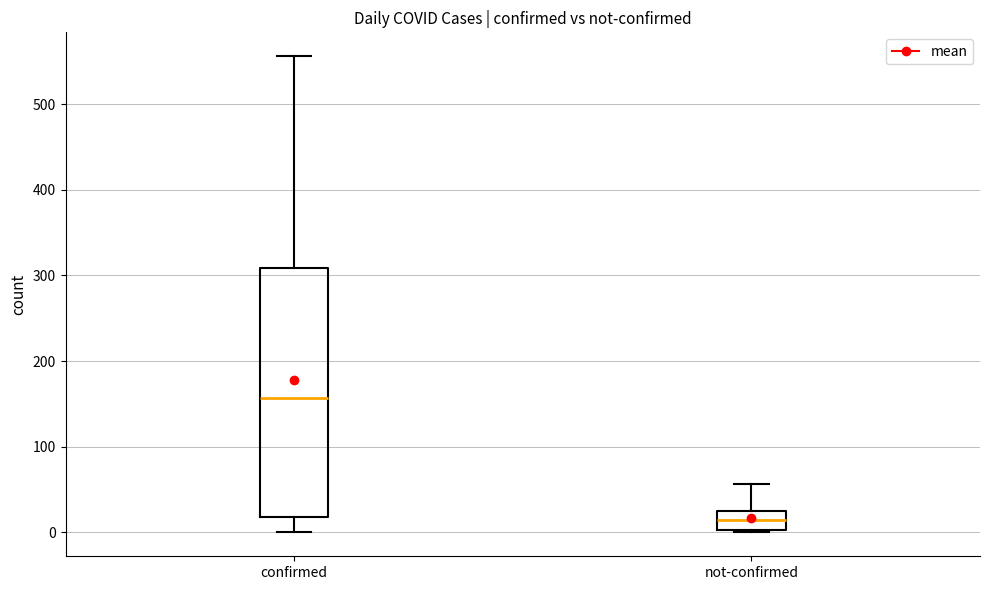

Where is the upper edge of the box for confirmed on the y-axis? The values are not printed on the chart, so give them approximately, as read against the axis.

310